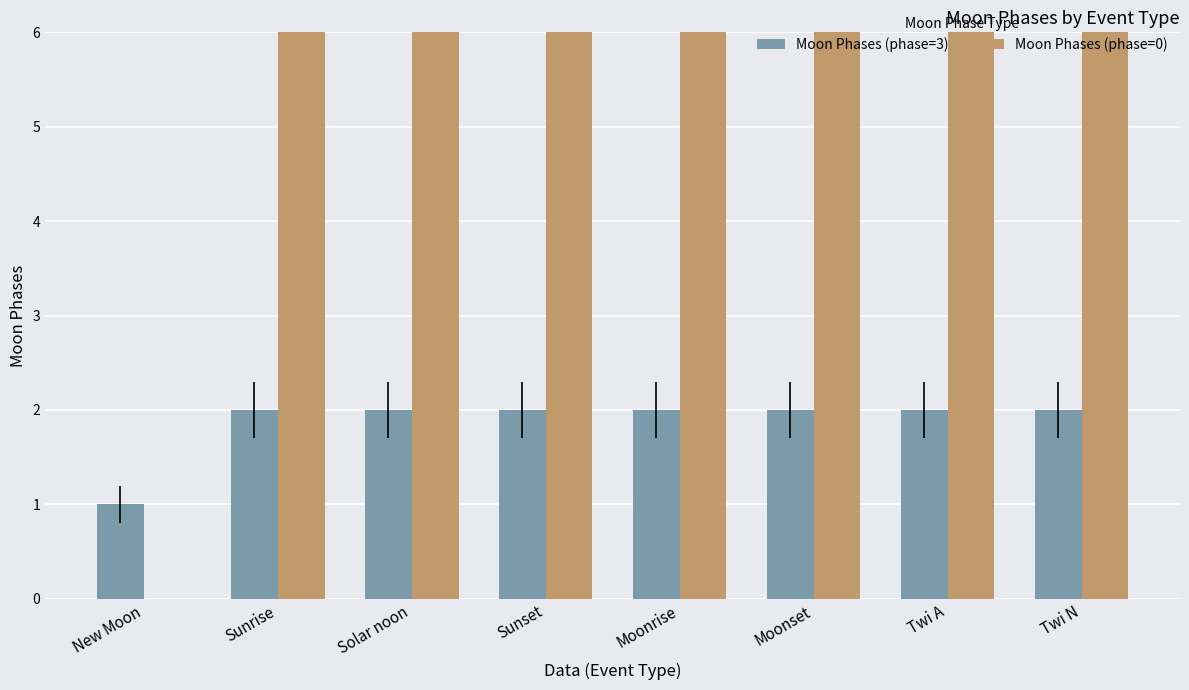

At which label is Moon Phases (phase=0) closest to 3?

New Moon